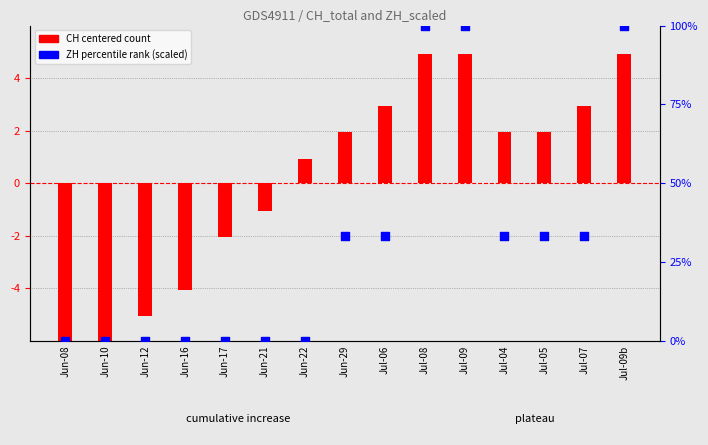

Which series reaches the maximum Y coordinate?

ZH (scaled 0-100)